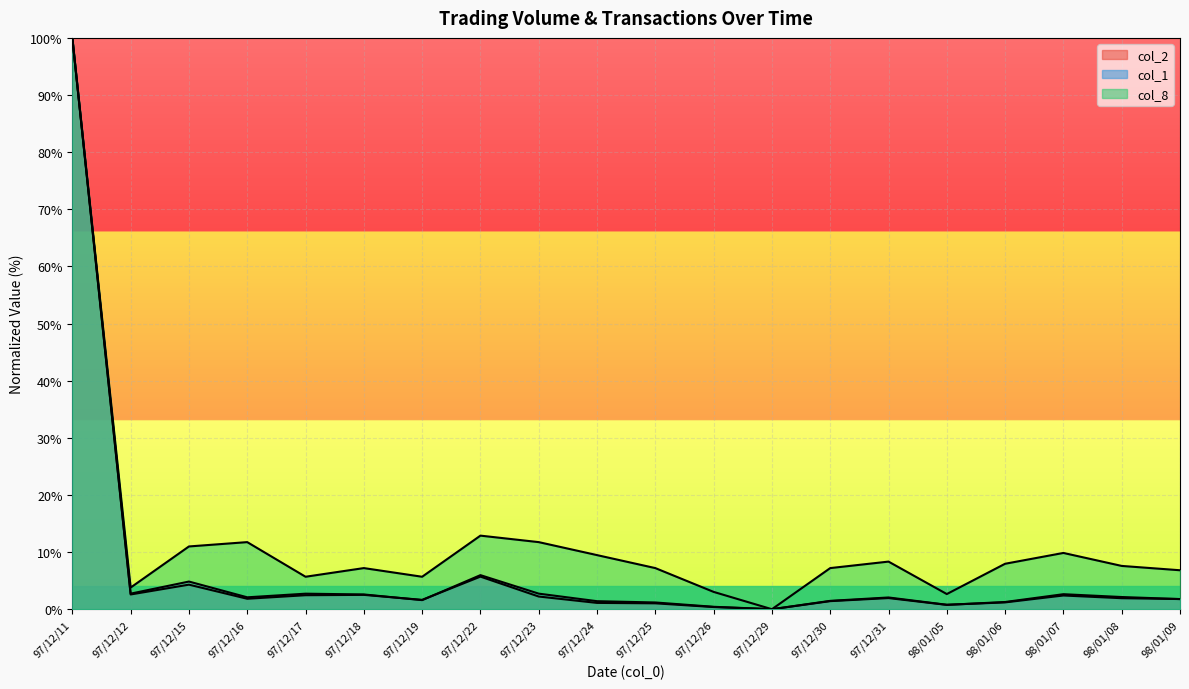

List the labels in order of col_2 value, largest first.

97/12/11, 97/12/22, 97/12/15, 98/01/07, 97/12/12, 97/12/18, 97/12/17, 97/12/23, 98/01/08, 97/12/31, 97/12/16, 98/01/09, 97/12/19, 97/12/30, 98/01/06, 97/12/24, 97/12/25, 98/01/05, 97/12/26, 97/12/29